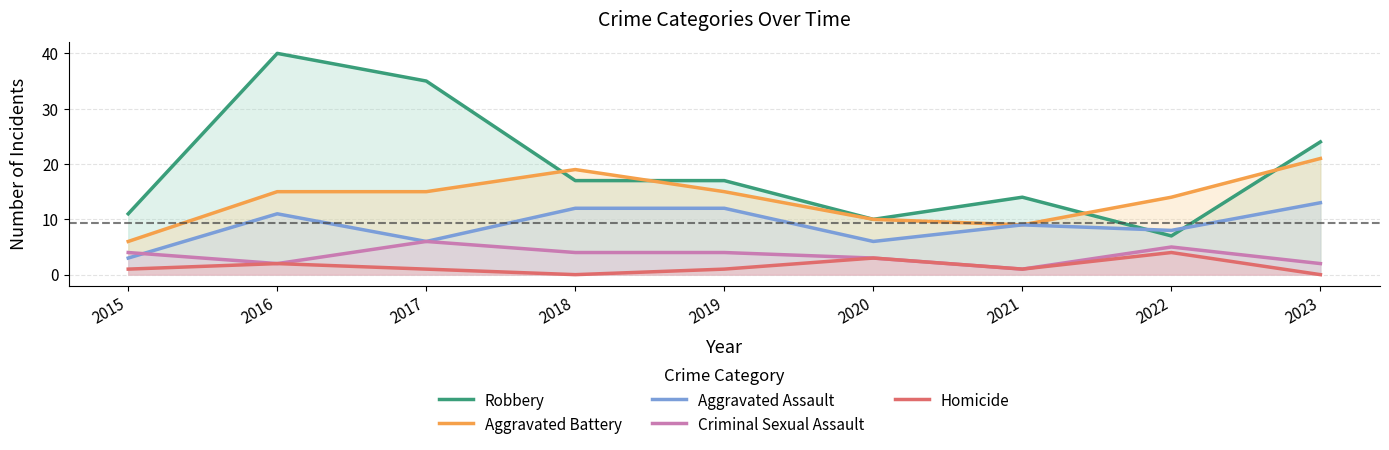

True or false: Aggravated Assault has more than 1 points higher than both neighbors.

True